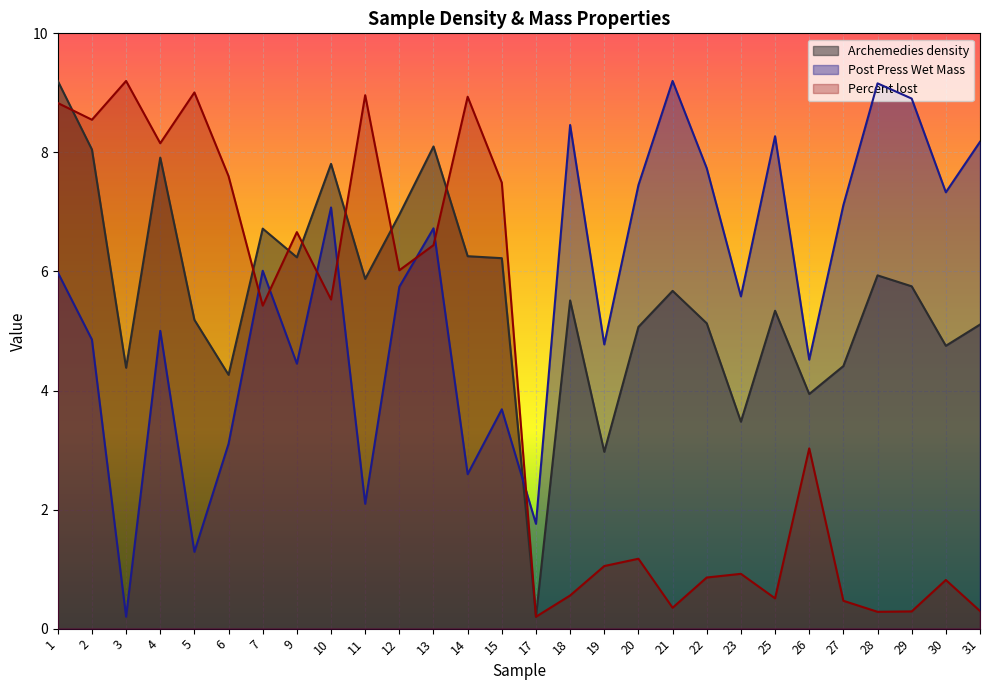

What is the minimum value shown in the chart?

0.2